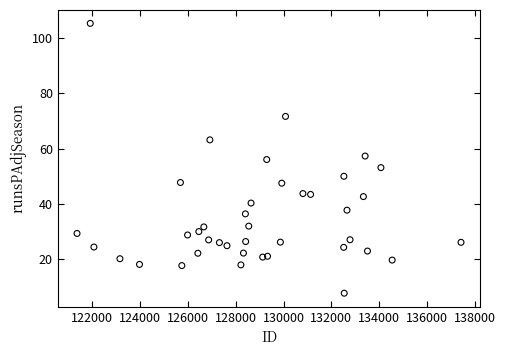

What is the range of Y values (max minus min)?

97.5